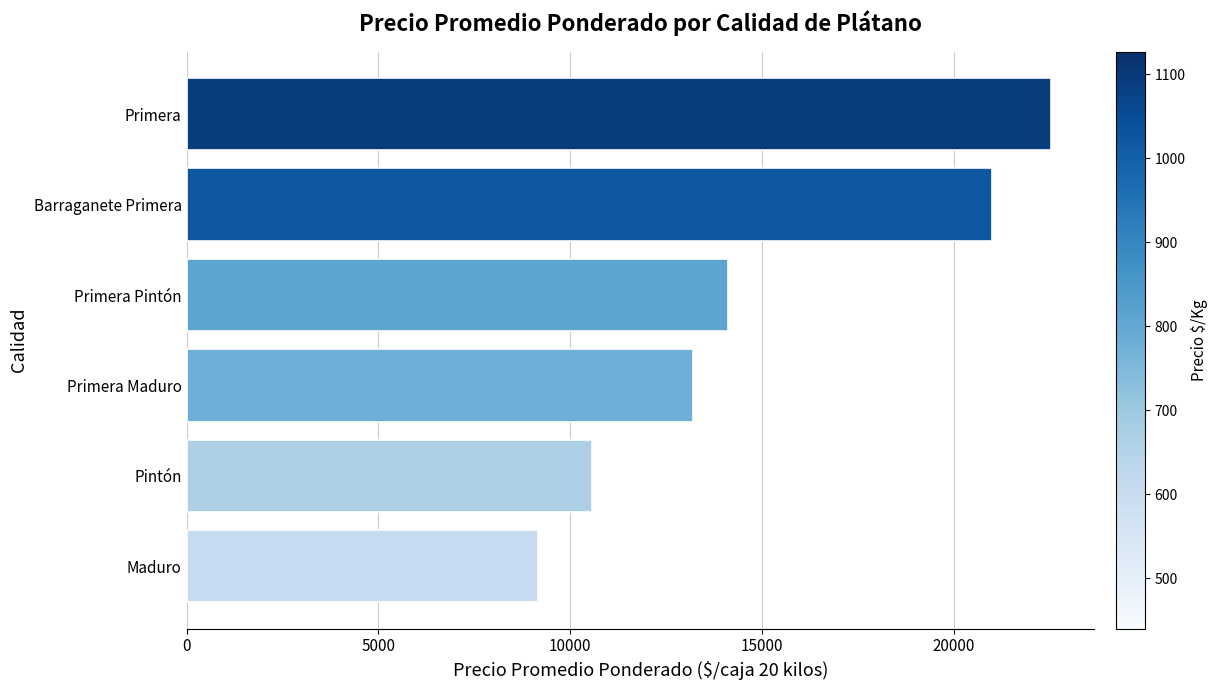

List the labels in order of value, largest first.

Primera, Barraganete Primera, Primera Pintón, Primera Maduro, Pintón, Maduro